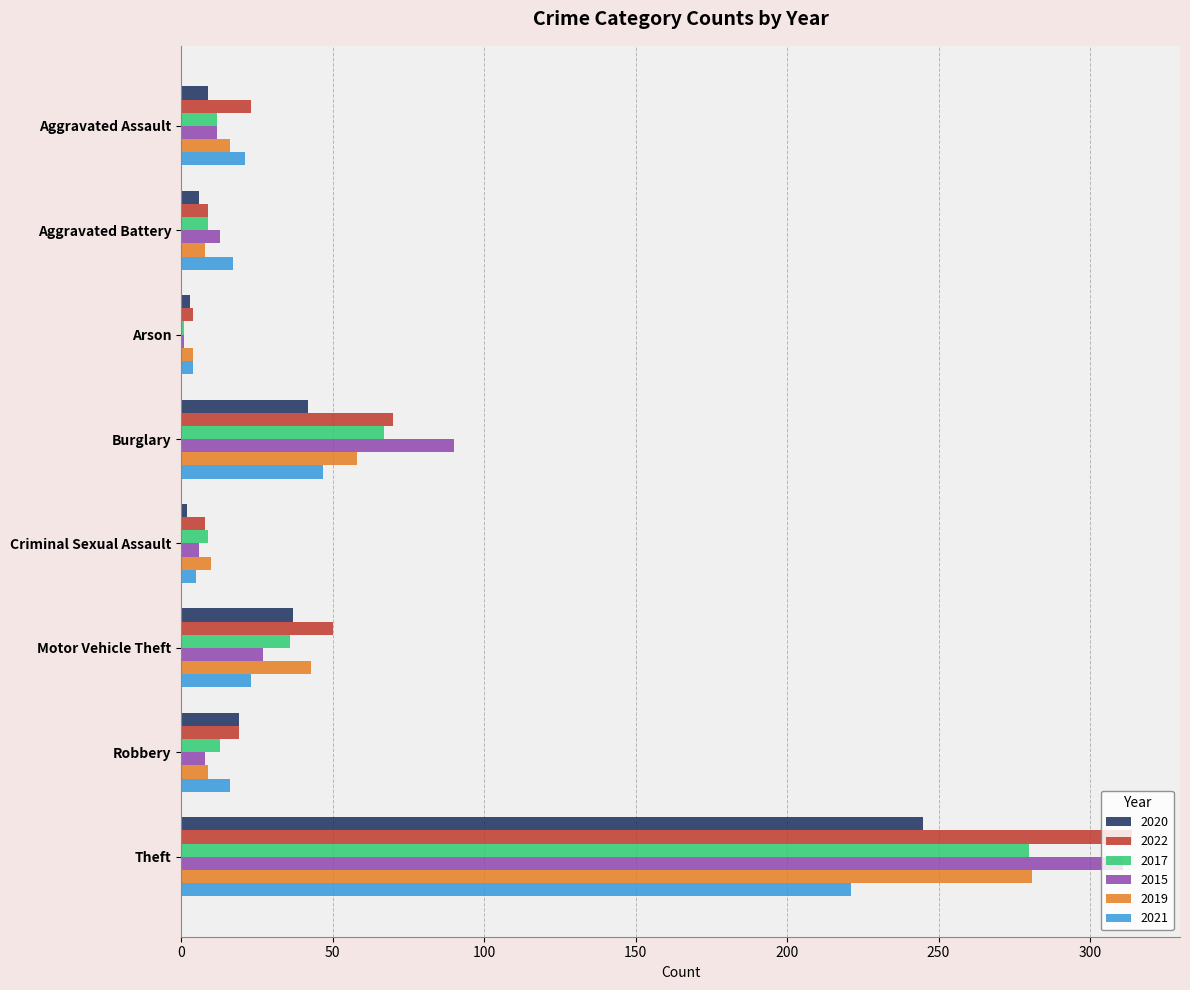

How many distinct data groups are displayed?

6